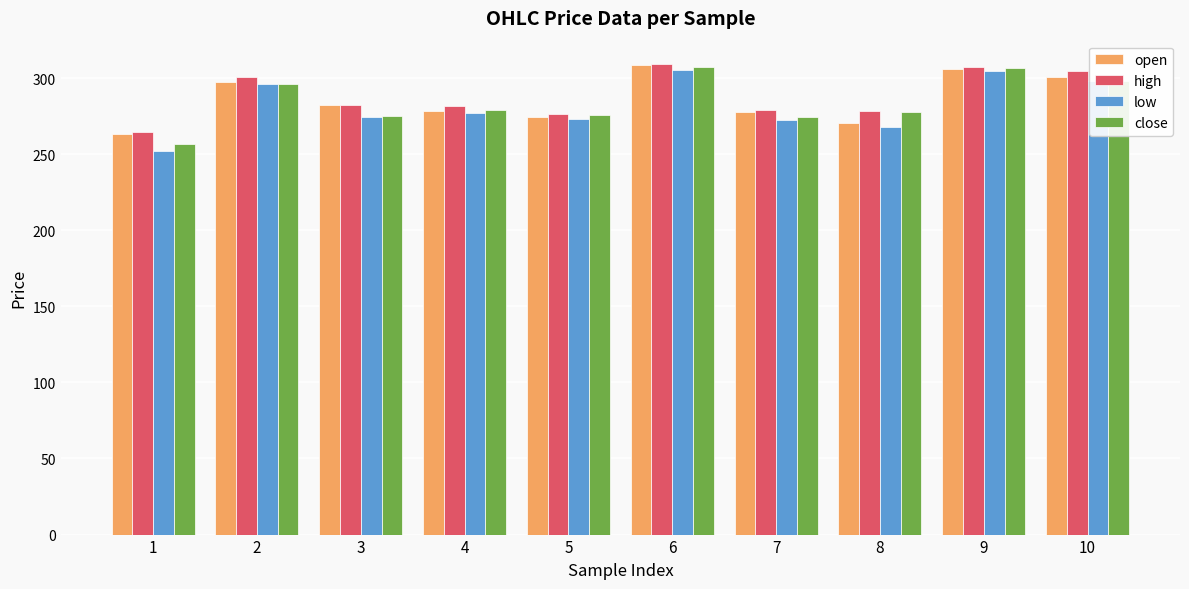

The close series shows 306.3 at 9. True or false?

True